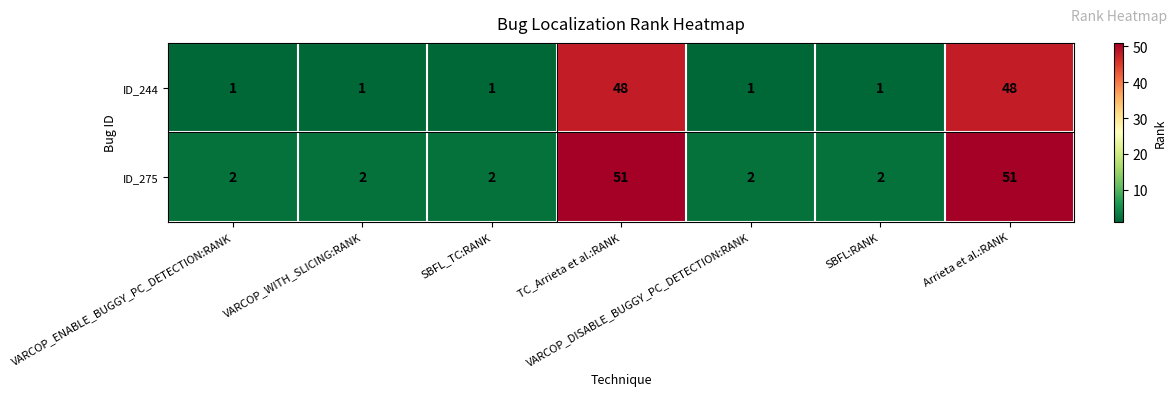

The value of ID_244 at SBFL:RANK is 1. True or false?

True